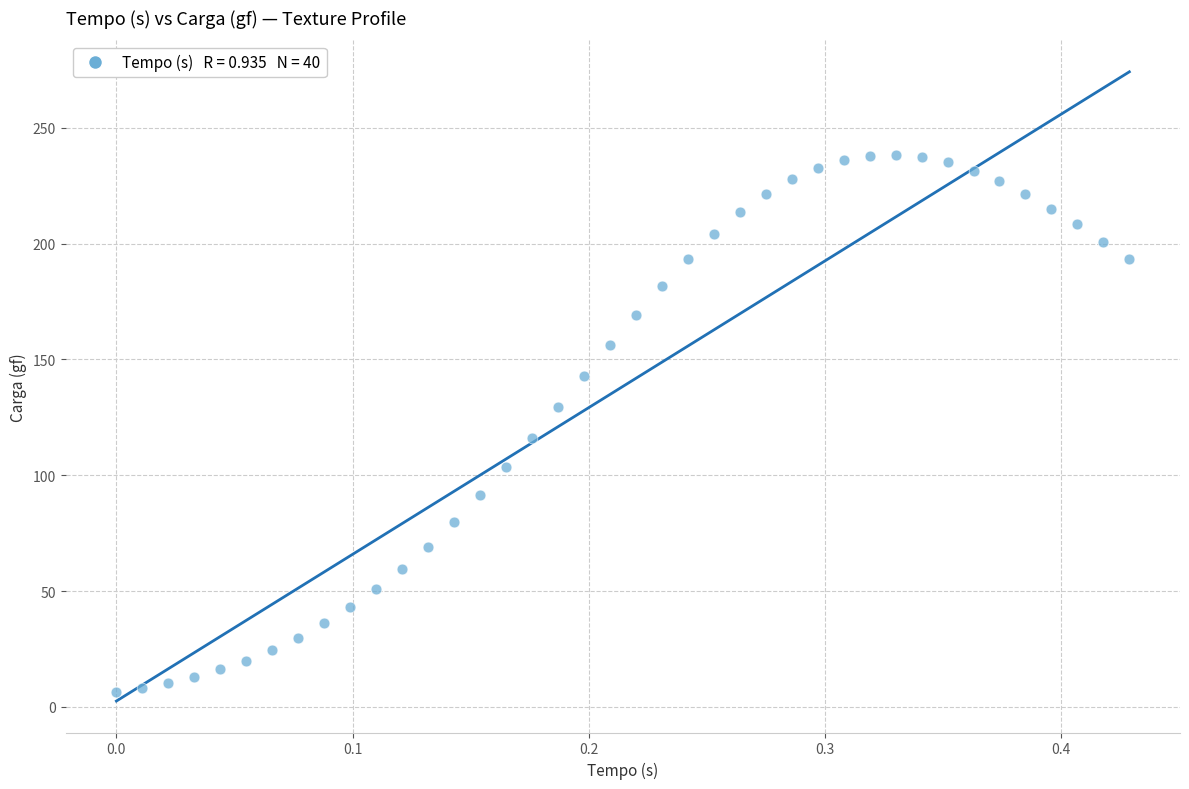

What is the range of X values (max minus min)?

0.4